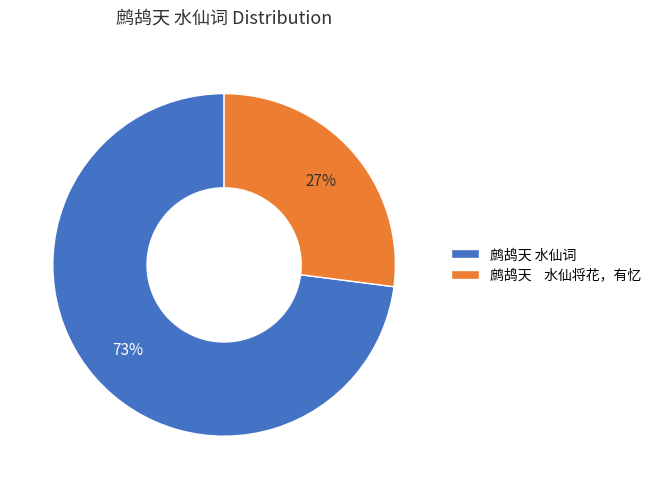

Which has a higher value, 鹧鸪天 水仙词 or 鹧鸪天 水仙将花，有忆?

鹧鸪天 水仙词